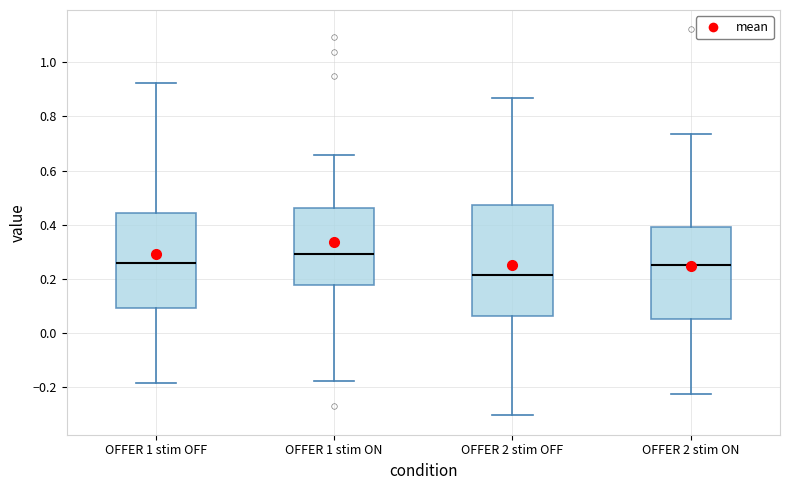

Reading left to right, read every box against the y-axis: the position of its median line, the range the box covers, and the ends of its whiskers. The values are not printed on the chart, so give them approximately, as read against the axis.

OFFER 1 stim OFF: median 0.26, box 0.10 to 0.44, whiskers -0.18 to 0.92
OFFER 1 stim ON: median 0.30, box 0.18 to 0.46, whiskers -0.18 to 0.66
OFFER 2 stim OFF: median 0.22, box 0.06 to 0.48, whiskers -0.30 to 0.86
OFFER 2 stim ON: median 0.24, box 0.06 to 0.40, whiskers -0.22 to 0.74